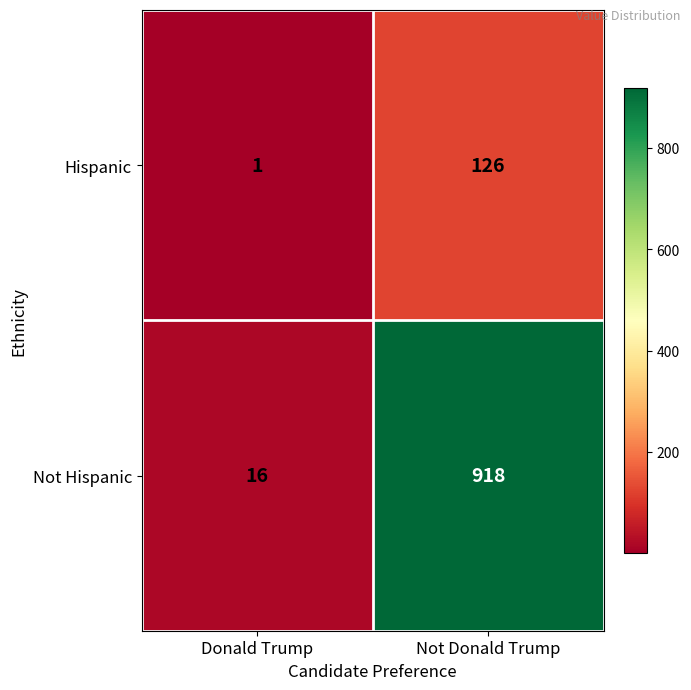

The value of Hispanic at Not Donald Trump is 197. True or false?

False